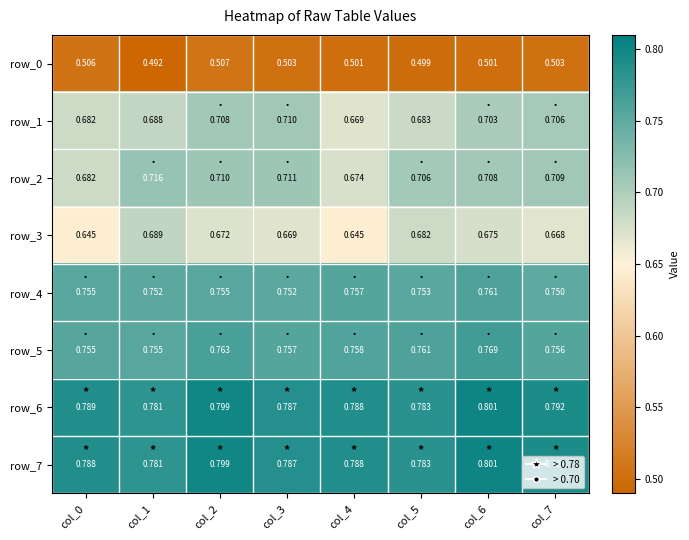

List the labels in order of row_6 value, smallest first.

col_1, col_5, col_3, col_4, col_0, col_7, col_2, col_6